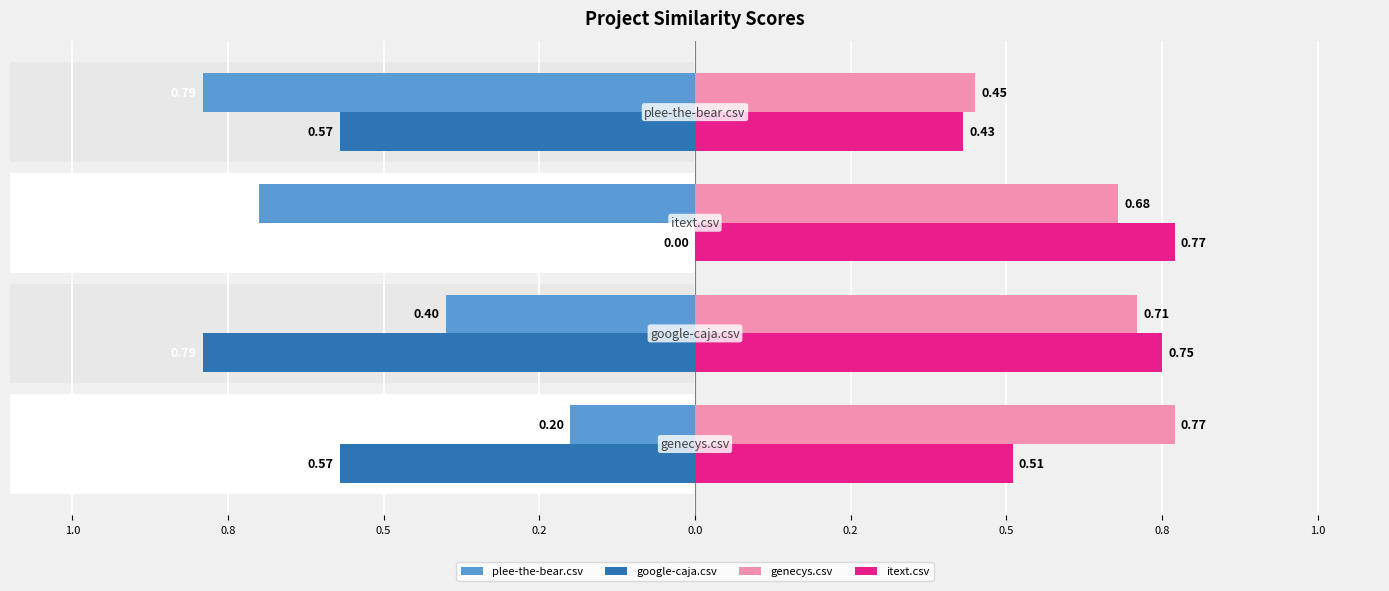

Reading right to left, transcribe all the data shown in this chart.

plee-the-bear.csv: 0.5=-0.8	0.8=-0.7	1.0=-0.4	1.2=-0.2
google-caja.csv: 0.5=-0.6	0.8=0.0	1.0=-0.8	1.2=-0.6
genecys.csv: 0.5=0.5	0.8=0.7	1.0=0.7	1.2=0.8
itext.csv: 0.5=0.4	0.8=0.8	1.0=0.8	1.2=0.5